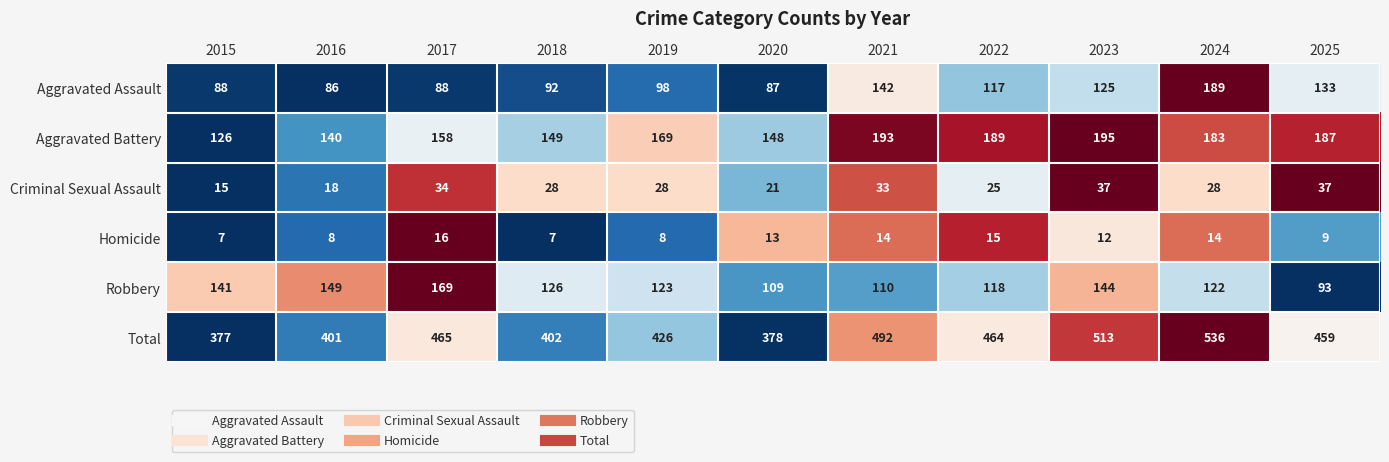

What is the difference between the second highest and second lowest values in the Total series?

135